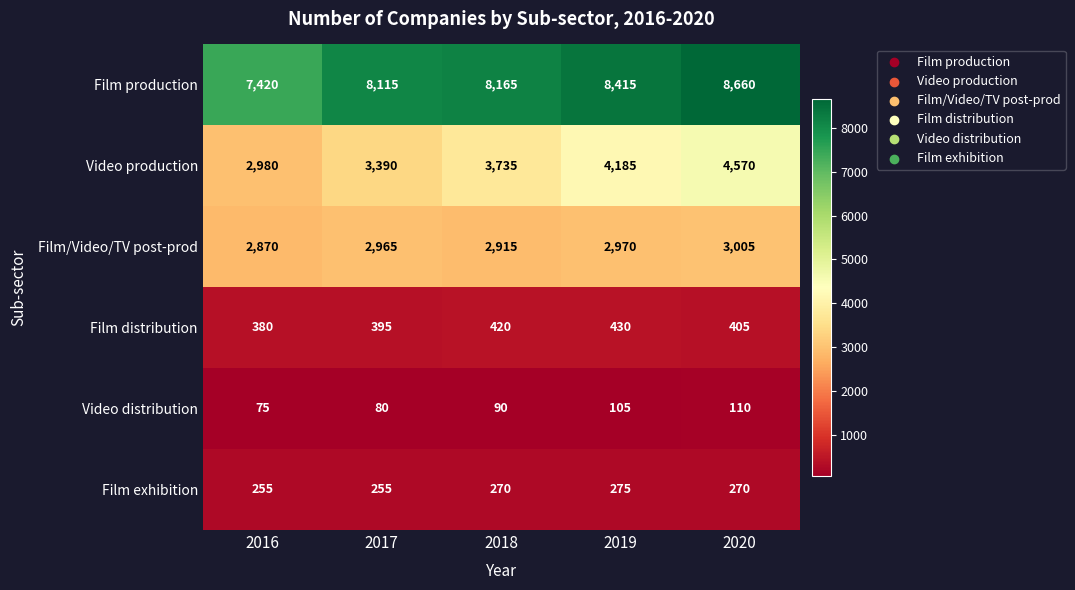

Is the value of Film distribution at 2019 greater than the value of Film production at 2016?

No